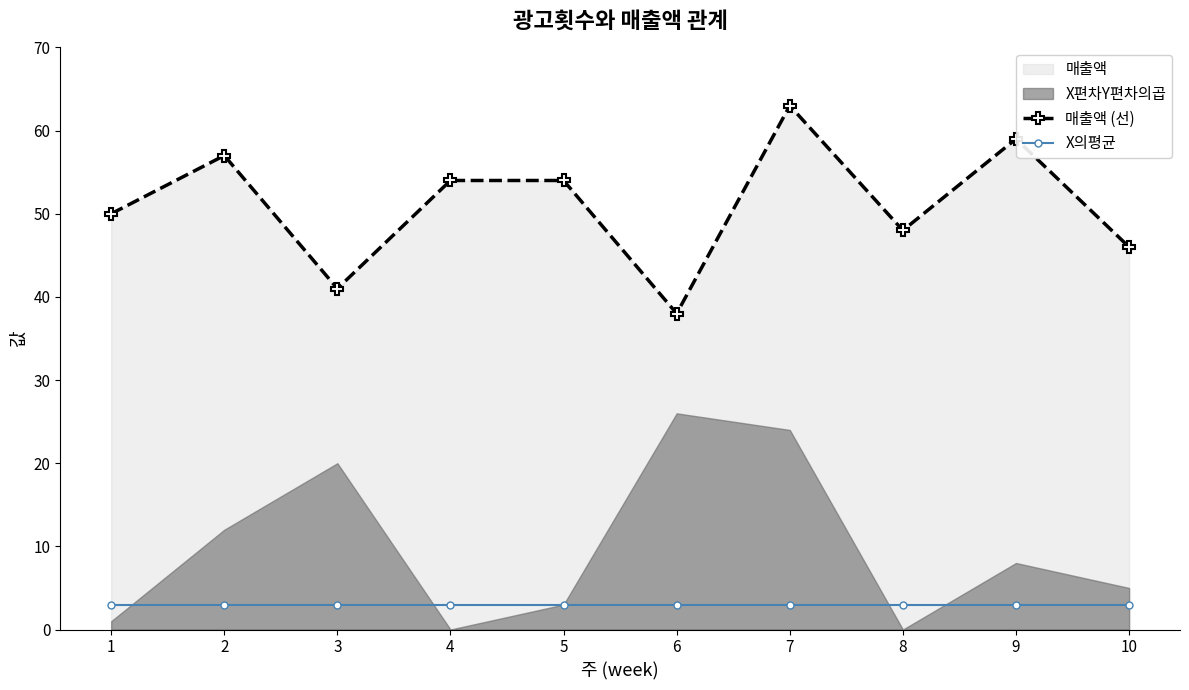

What is the average value of the 매출액 (선) series?

51